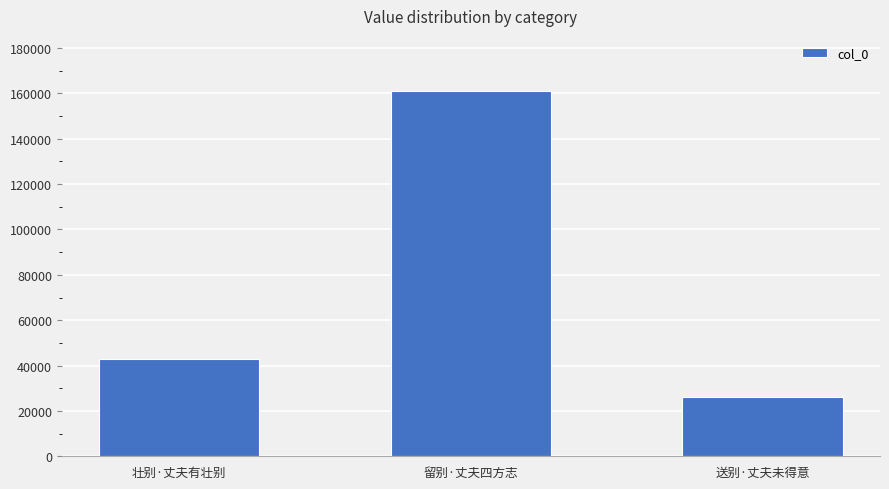

What is the label of the 2nd bar from the left?

留别·丈夫四方志